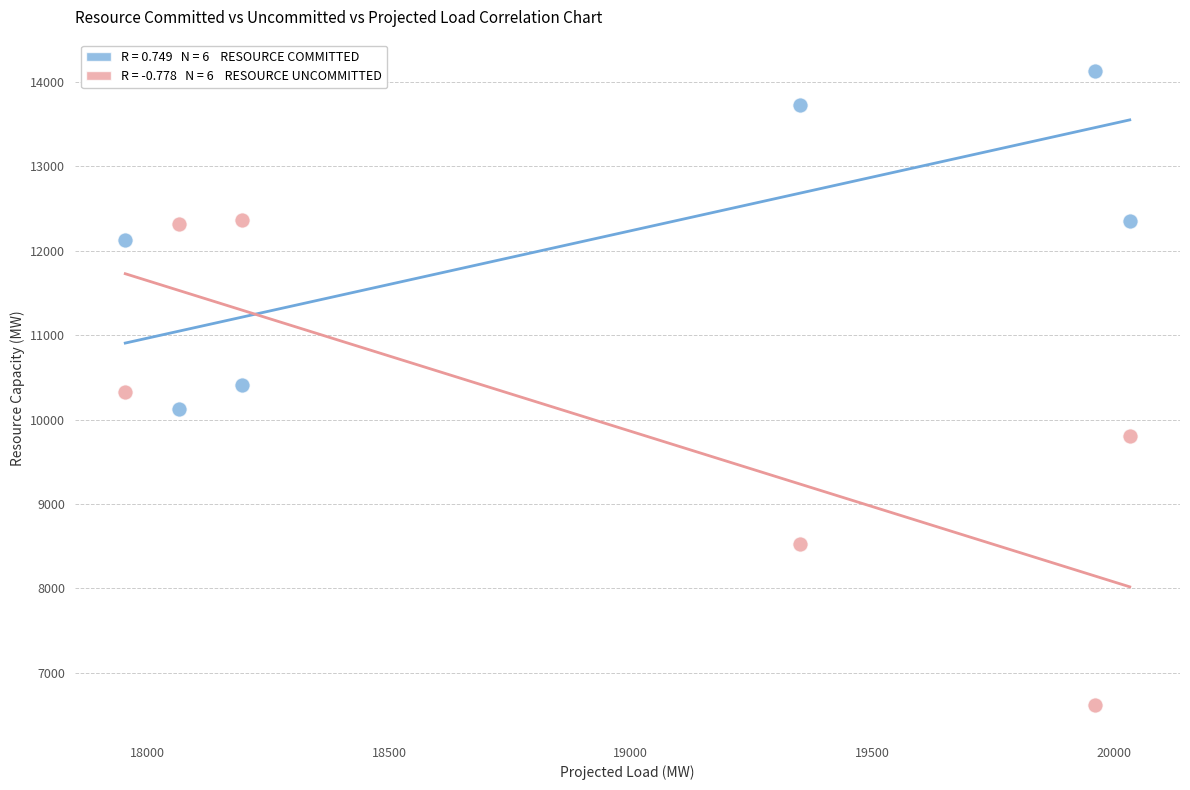

Across all data points, what is the average Y value?

11069.1